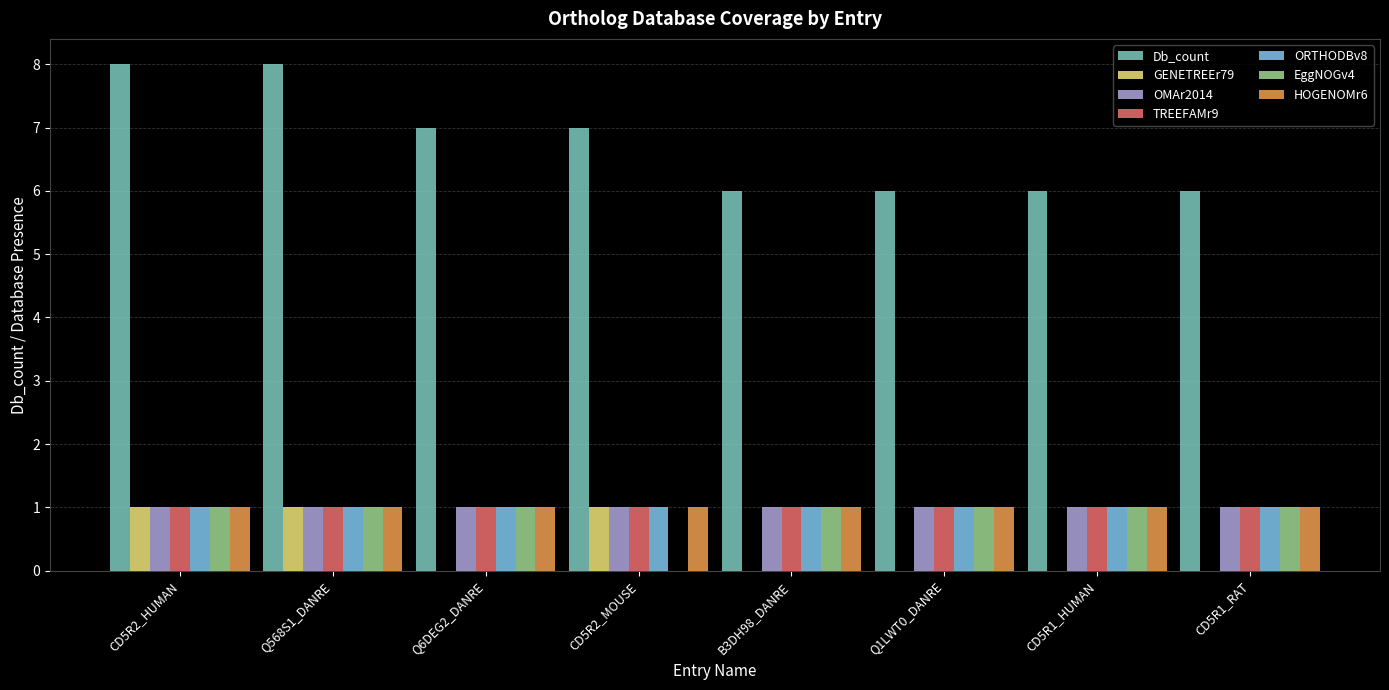

Count the number of data series in this chart.

7